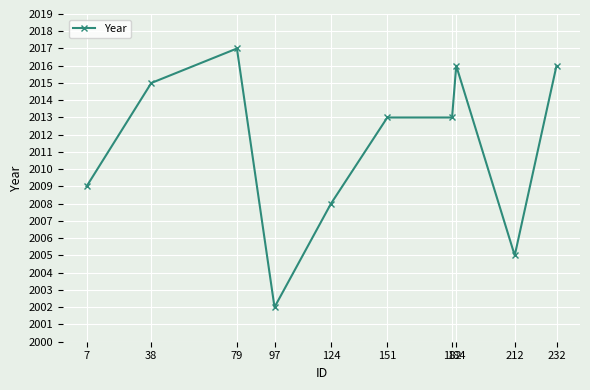

What is the difference between the values at 38 and 7?

6